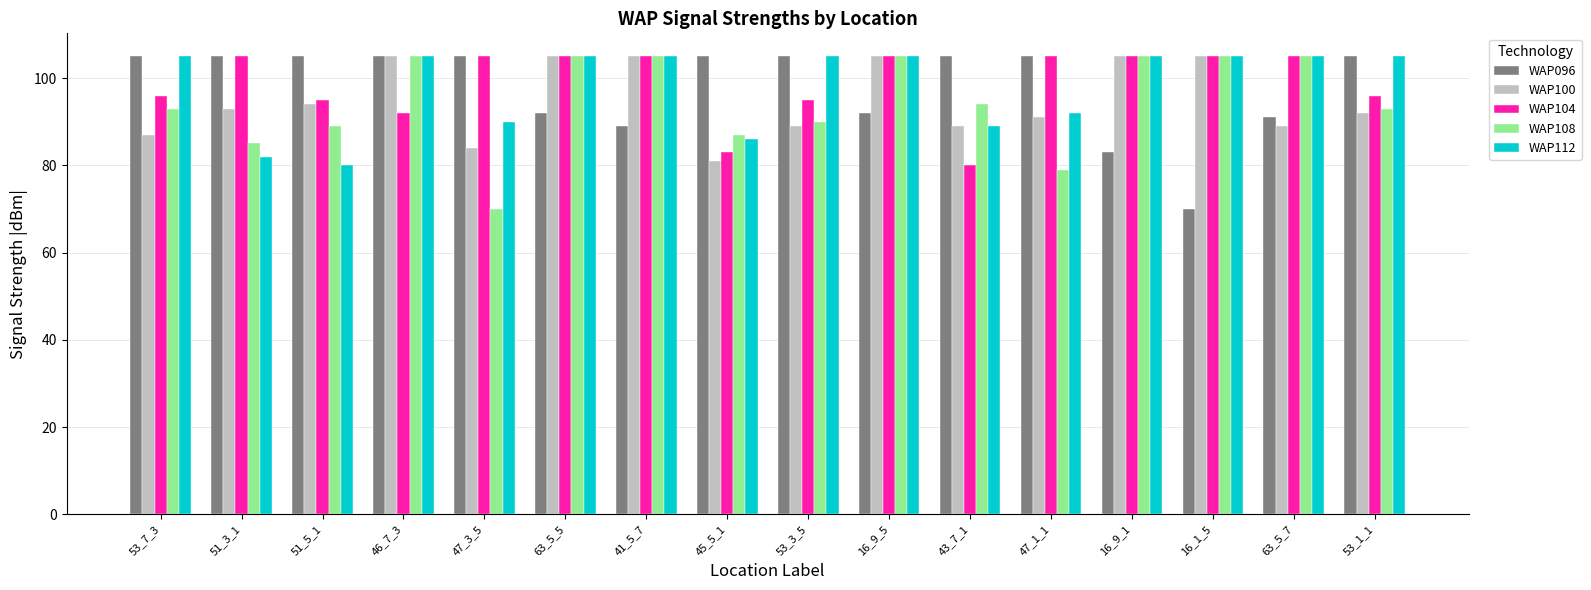

How many bars are there in total?

80